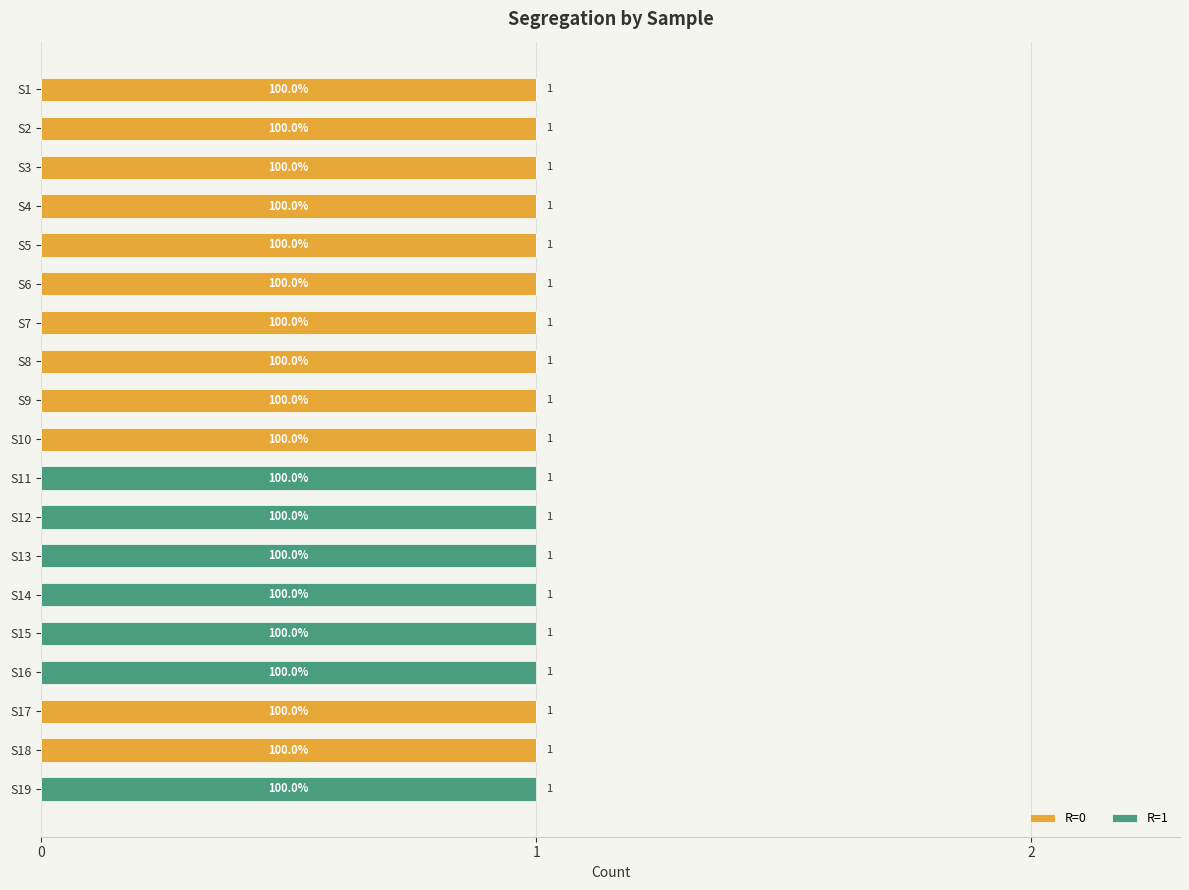

How many R=0 values are between 0 and 1?

19